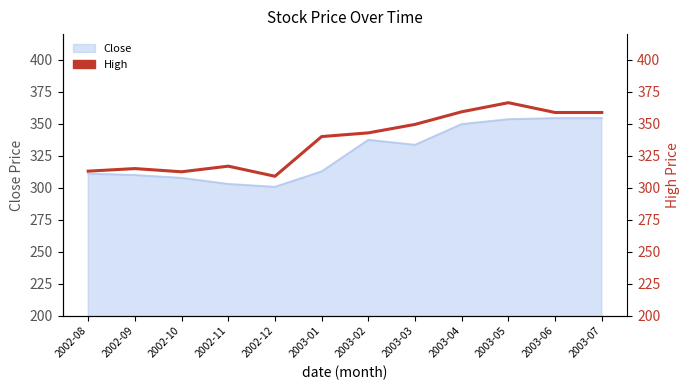

Where is the first local minimum?

2002-10